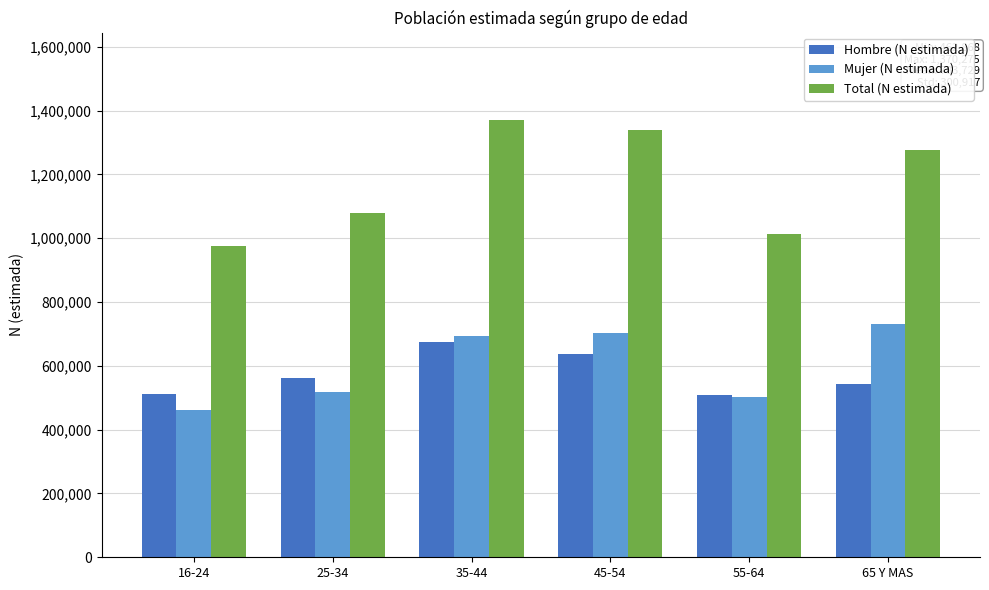

How many categories are shown in the chart?

6